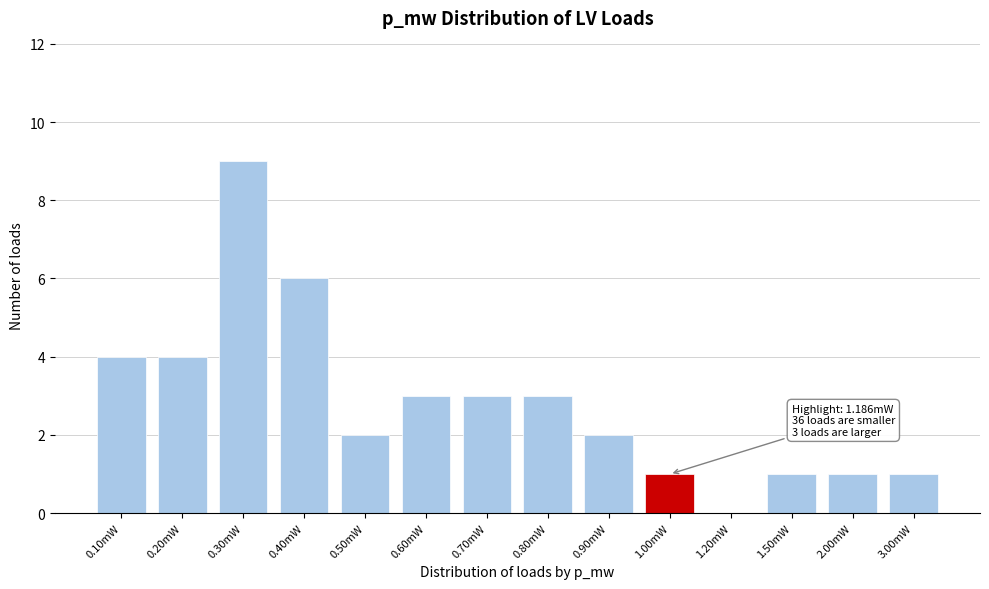

Reading left to right, transcribe all the data shown in this chart.

0.10mW=4	0.20mW=4	0.30mW=9	0.40mW=6	0.50mW=2	0.60mW=3	0.70mW=3	0.80mW=3	0.90mW=2	1.00mW=1	1.20mW=0	1.50mW=1	2.00mW=1	3.00mW=1